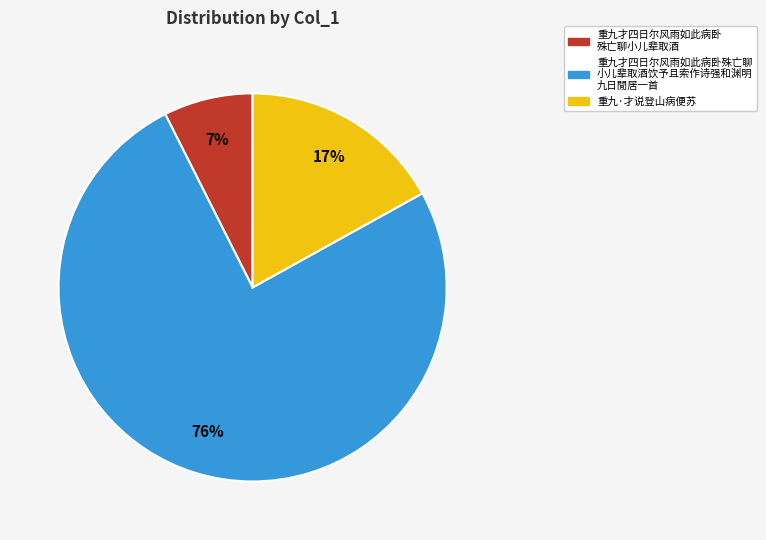

To the nearest percent, what is the average slice percentage?

33%